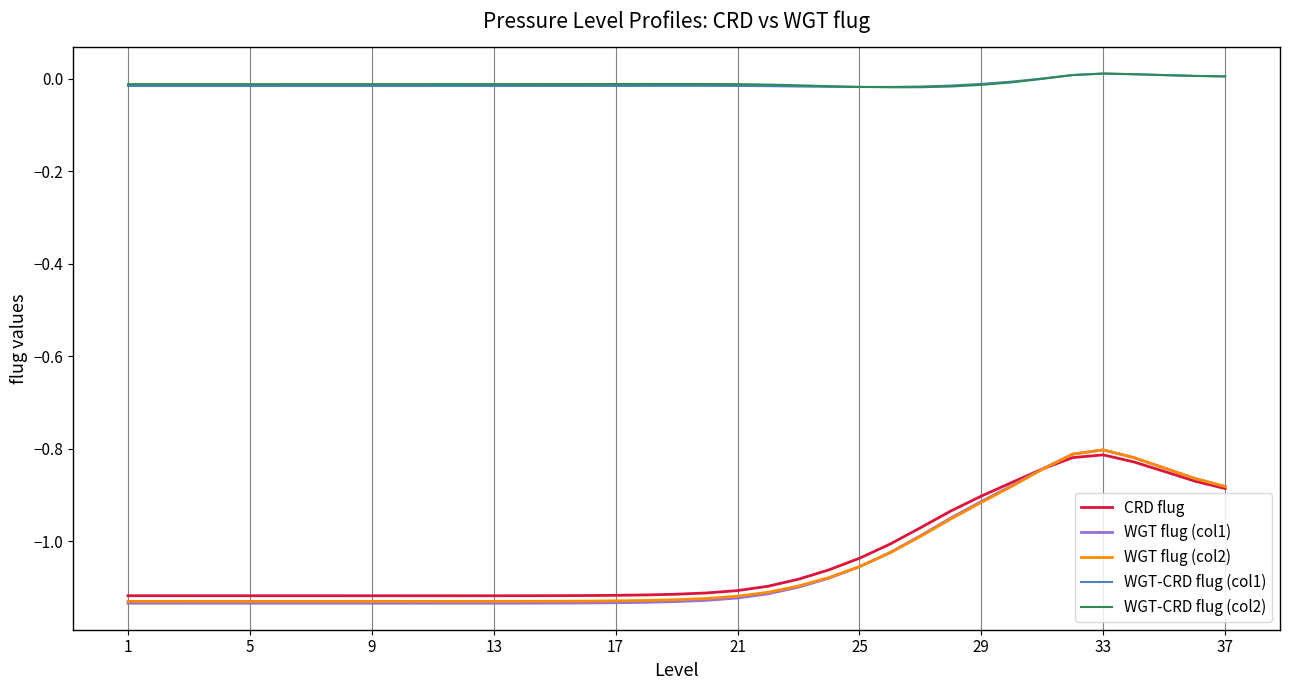

True or false: WGT-CRD flug (col2) and CRD flug cross at least once.

False